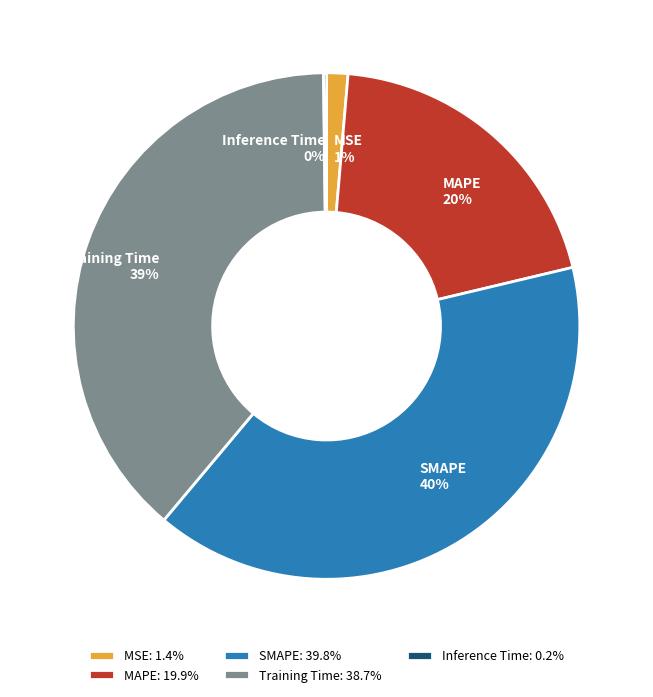

Do SMAPE and MAPE together represent more than half of the pie?

Yes